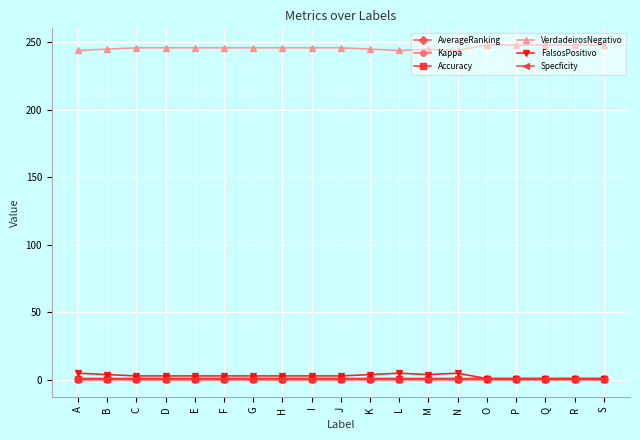

True or false: AverageRanking and Accuracy intersect in this chart.

False